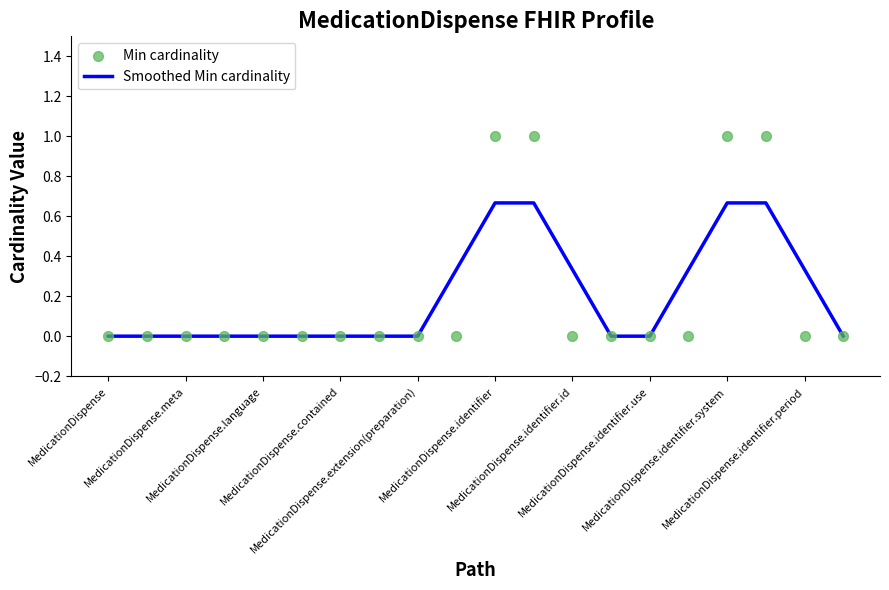

At how many categories does at least one series exceed 0?

8